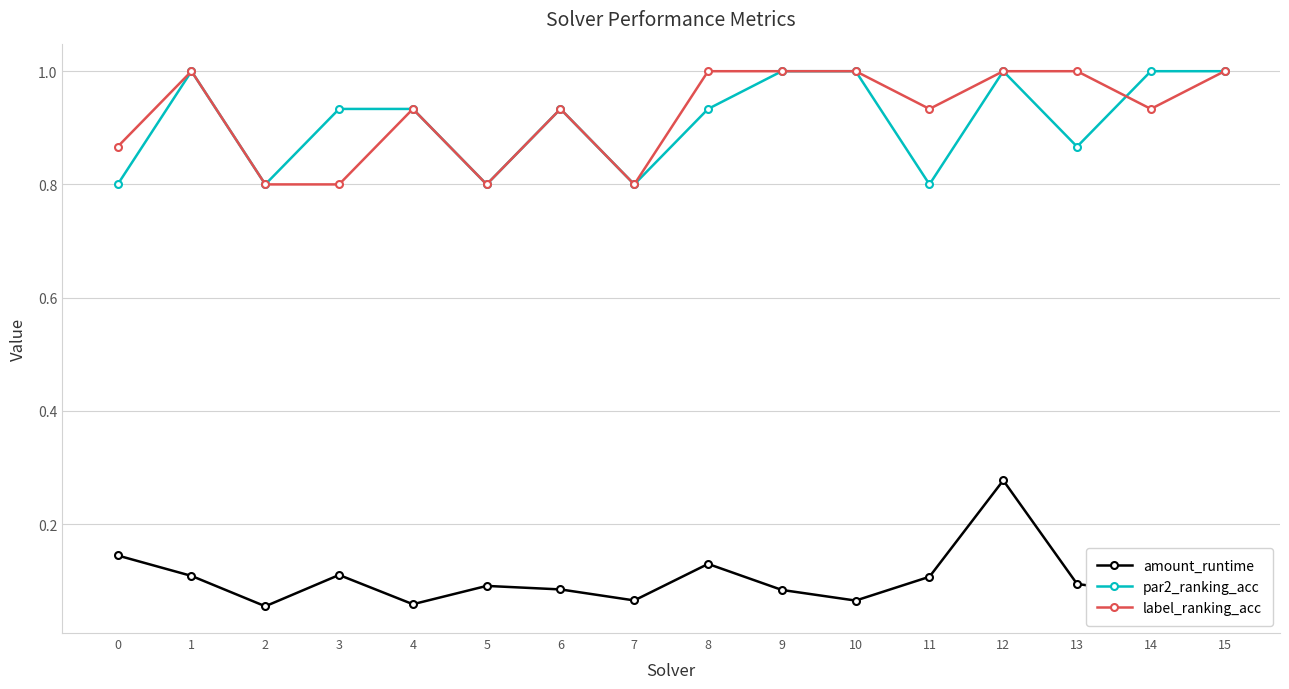

At which category does amount_runtime reach its first local peak?

3